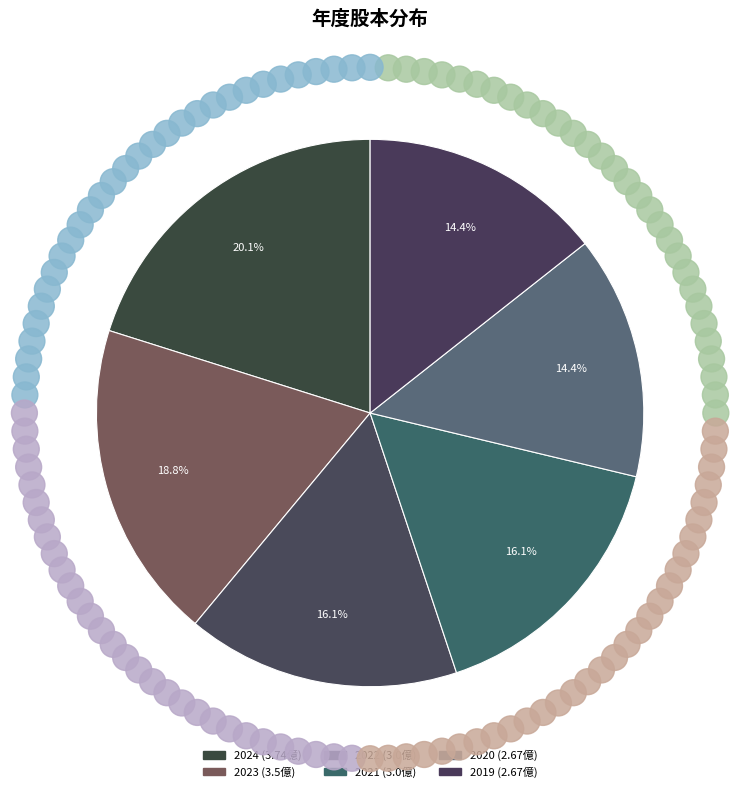

Combined, do 2024 and 2023 account for over 50%?

No